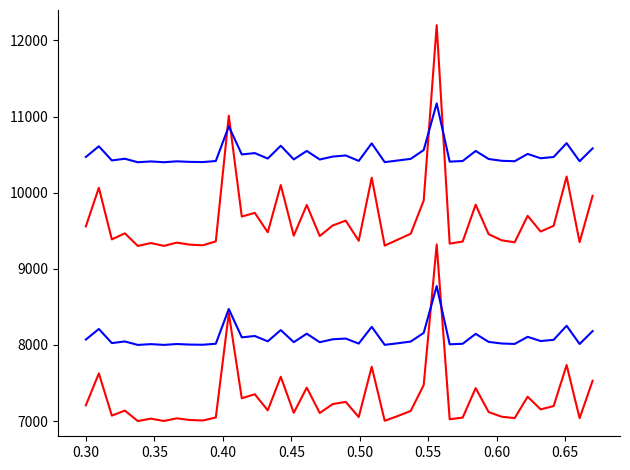

How many distinct data groups are displayed?

4